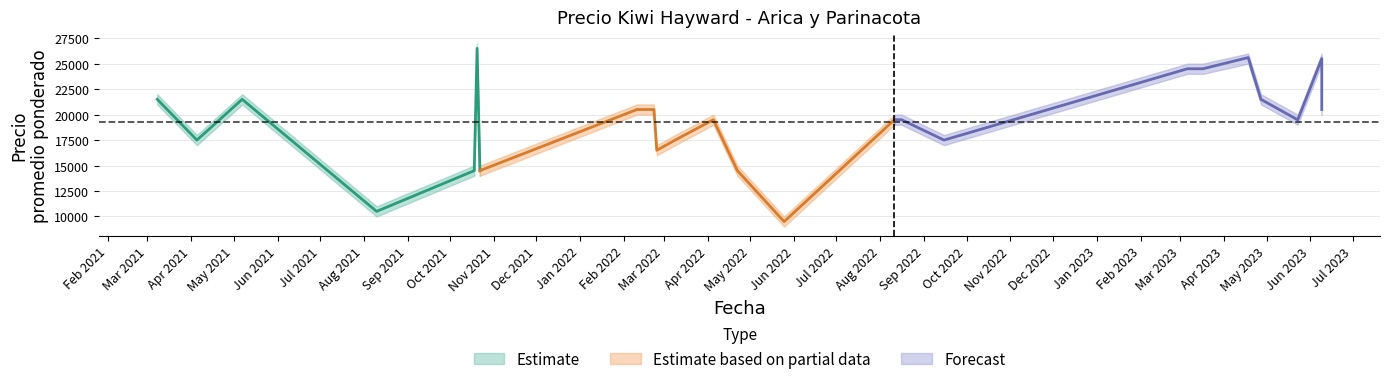

Reading left to right, list all the values displayed in this chart.

Precio promedio ponderado: 21500	17500	19500	21500	10500	14500	26500	14500	20500	20500	16500	17500	19500	14500	9500	19500	19500	17500	24500	24500	25600	21500	19486	25500	20500
Precio mínimo: 21000	17000	19000	21000	10000	14000	26000	14000	20000	20000	16000	17000	19000	14000	9000	19000	19000	17000	24000	24000	25000	21000	19000	25000	20000
Precio máximo: 22000	18000	20000	22000	11000	15000	27000	15000	21000	21000	17000	18000	20000	15000	10000	20000	20000	18000	25000	25000	26000	22000	20000	26000	21000